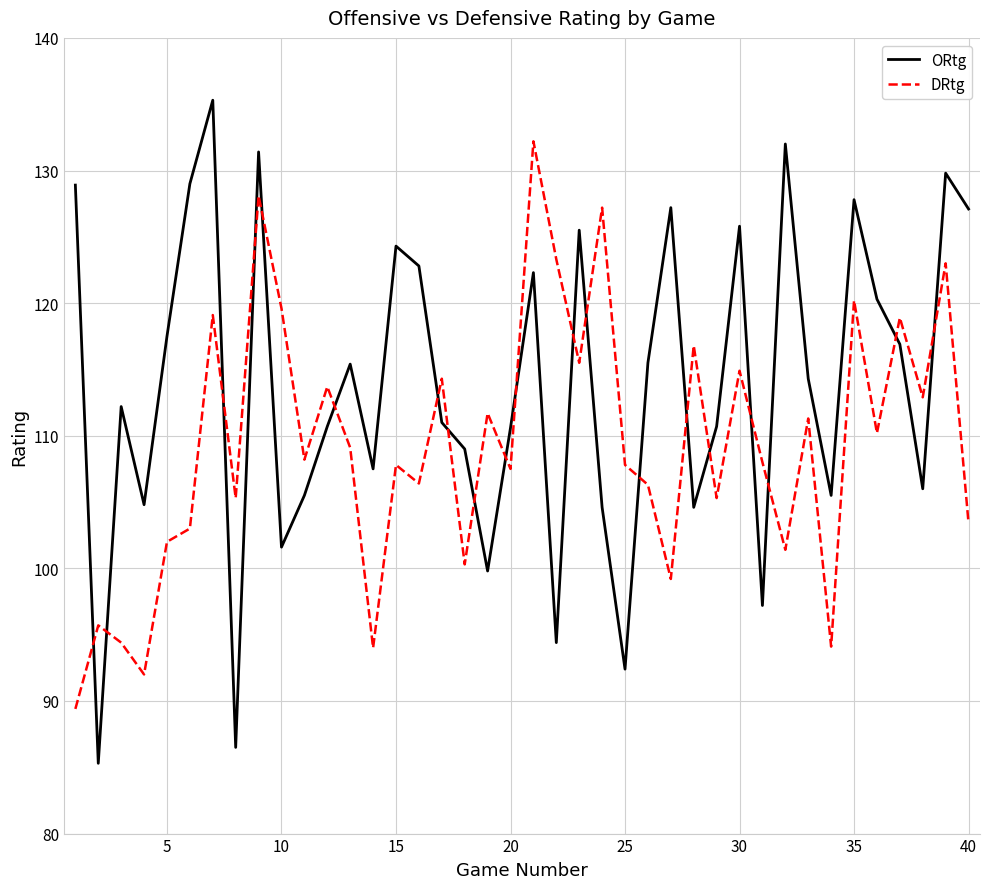

True or false: ORtg and DRtg cross at least once.

True